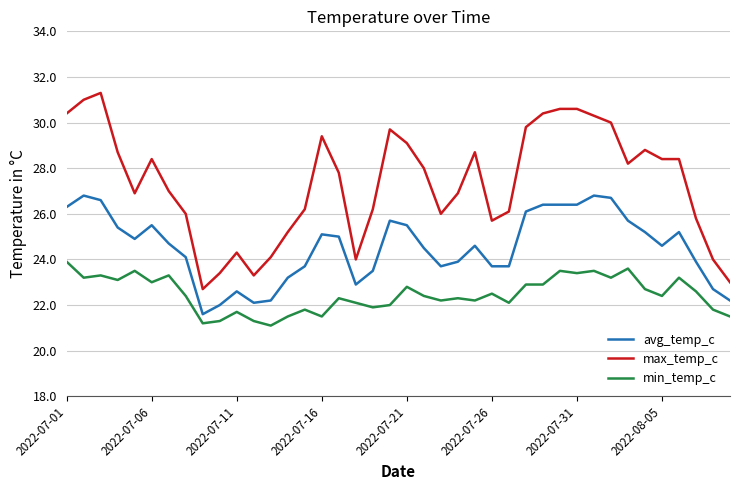

What is the minimum value for avg_temp_c?

21.6